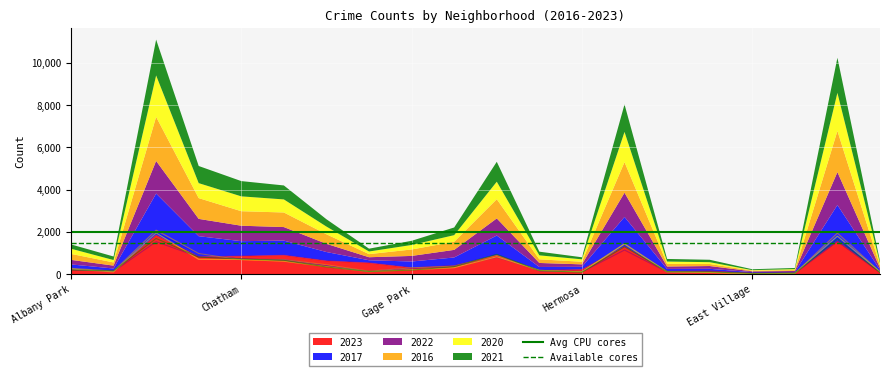

What is the highest value of the 2023 series?

1848